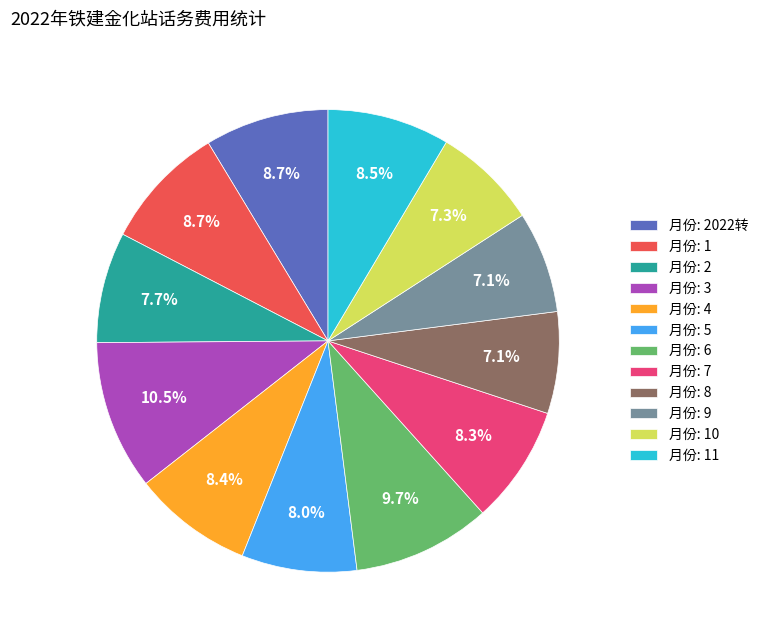

Which slice is the largest?

月份: 3